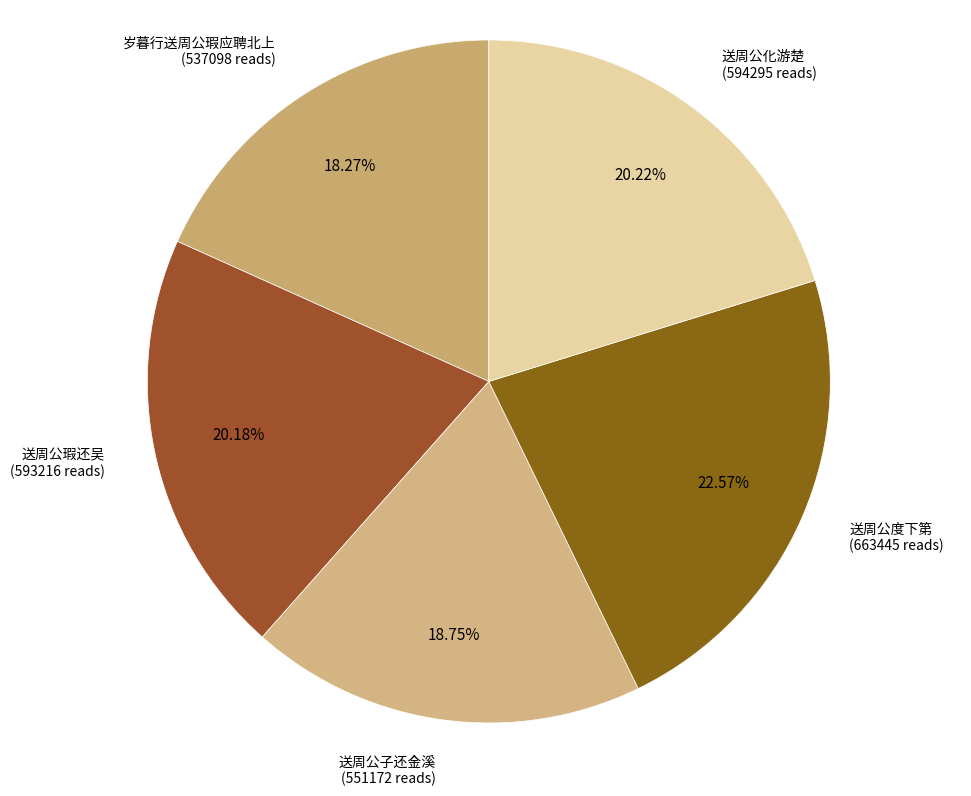

How many slices are in this pie chart?

5